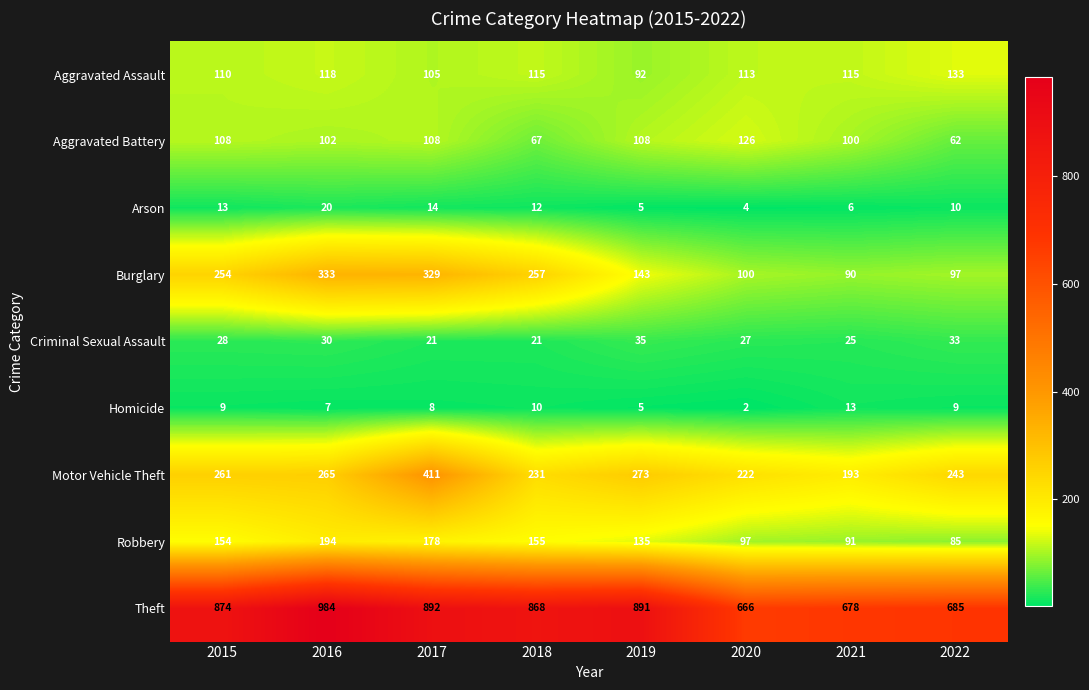

Which series has the largest total across all categories?

Theft